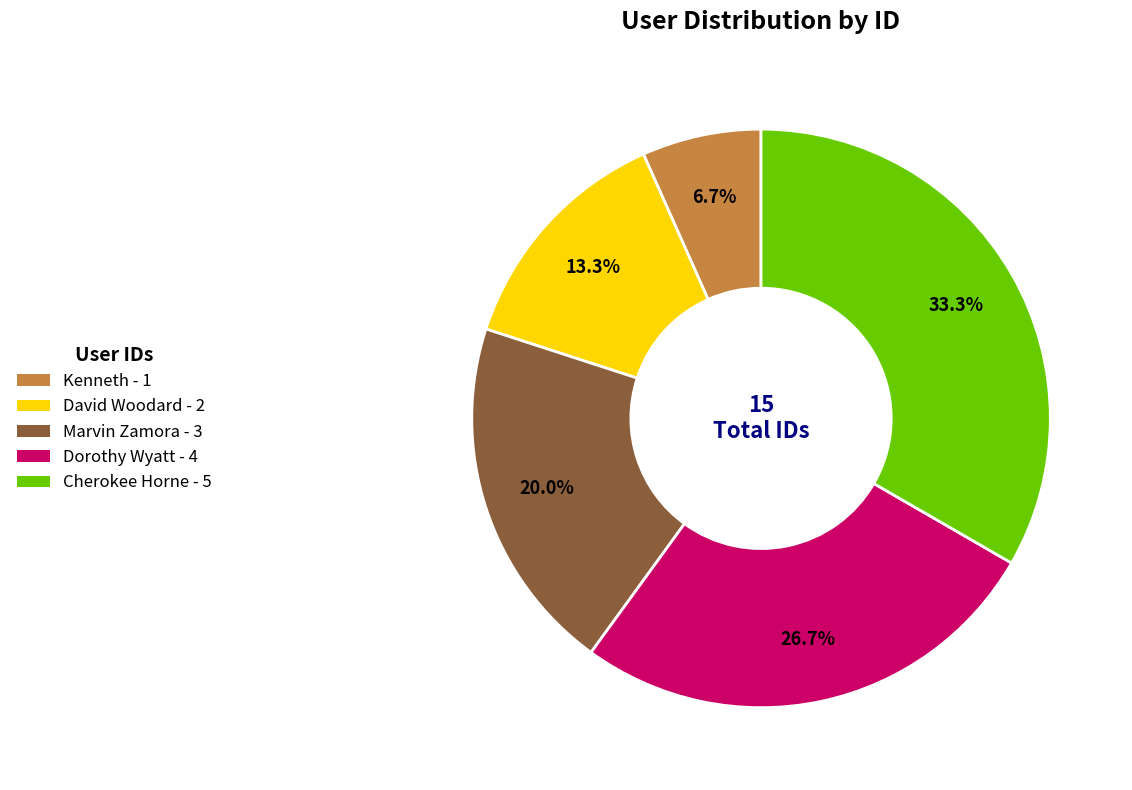

True or false: Cherokee Horne accounts for 24% of the total.

False